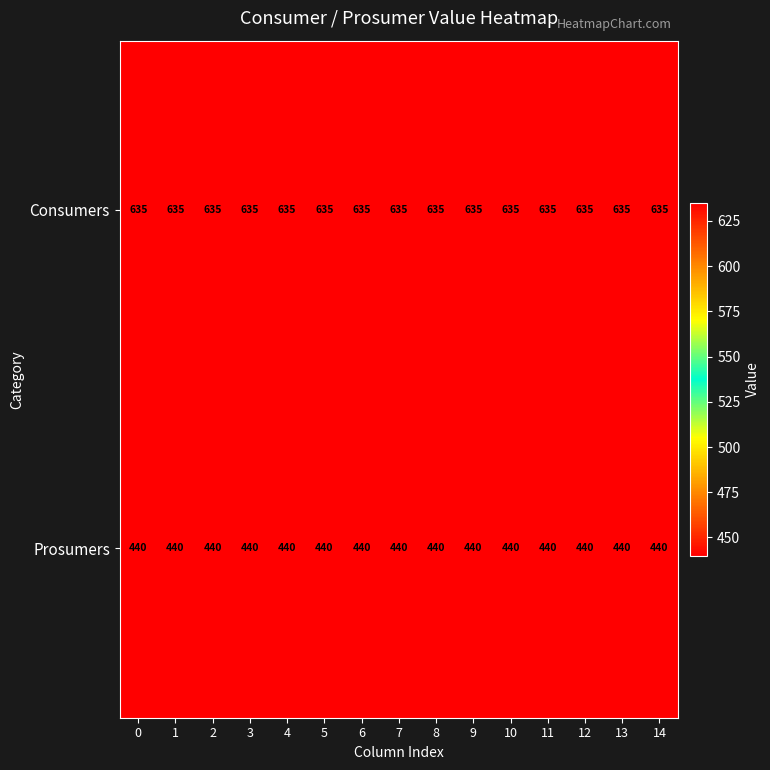

What is the spread (max minus min) of values at 12?

195